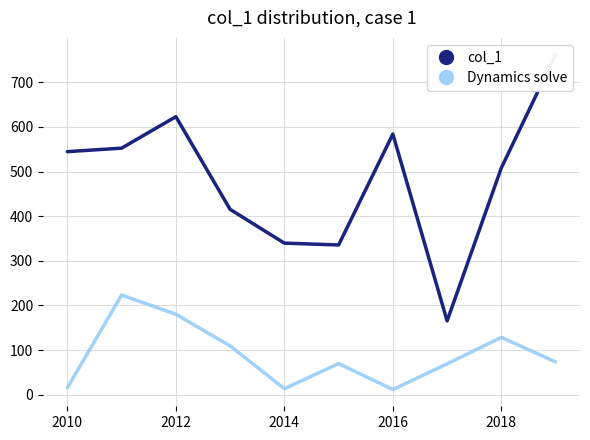

Is it true that Dynamics solve equals 128.5 at 2018?

True